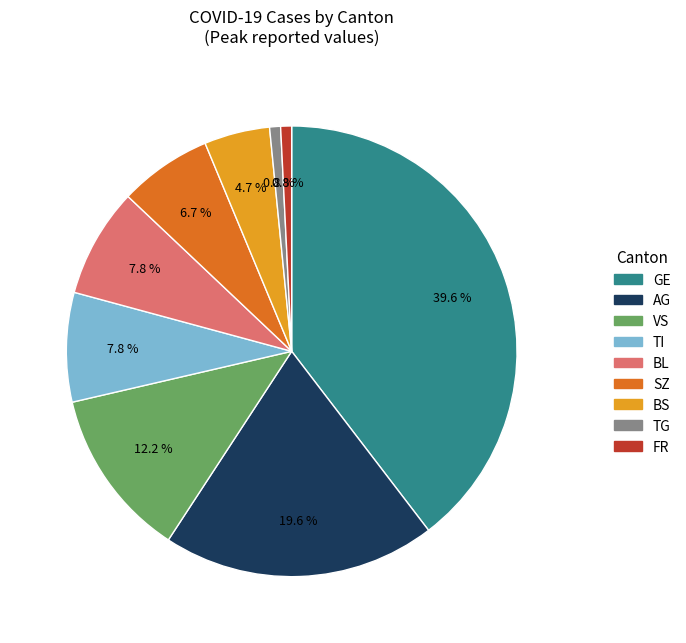

Is there a majority slice in this chart?

No